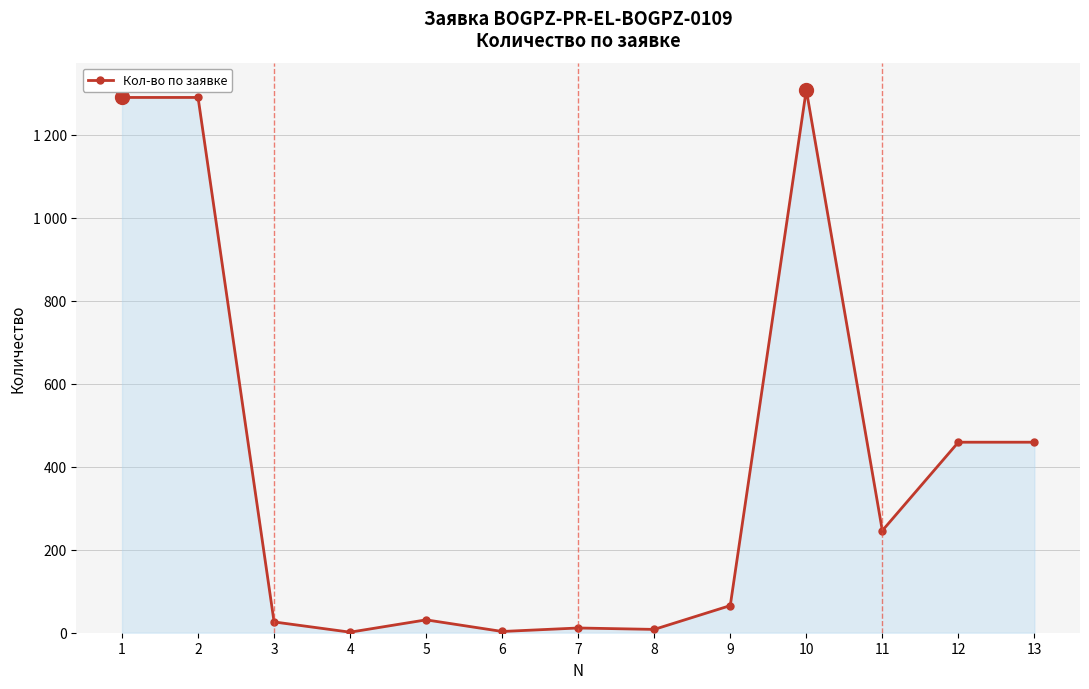

Rank the categories by value from highest to lowest.

10, 1, 2, 12, 13, 11, 9, 5, 3, 7, 8, 6, 4